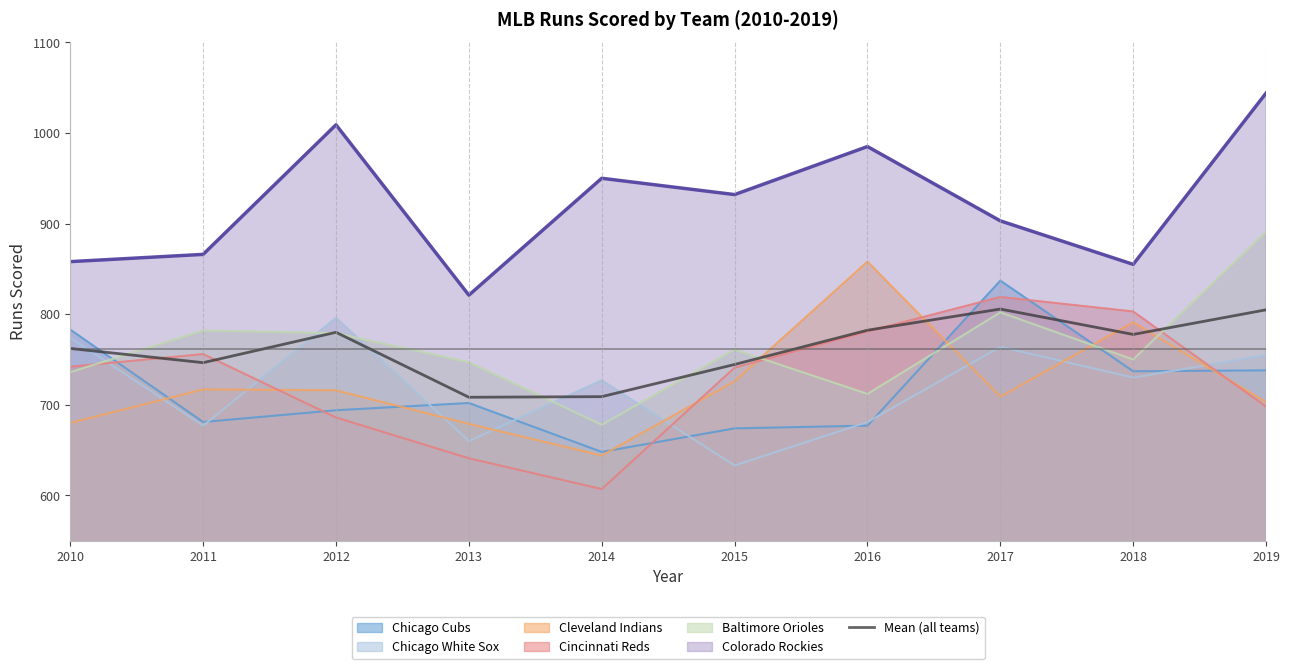

How many points are higher than both their immediate neighbors (excluding endpoints)?

2